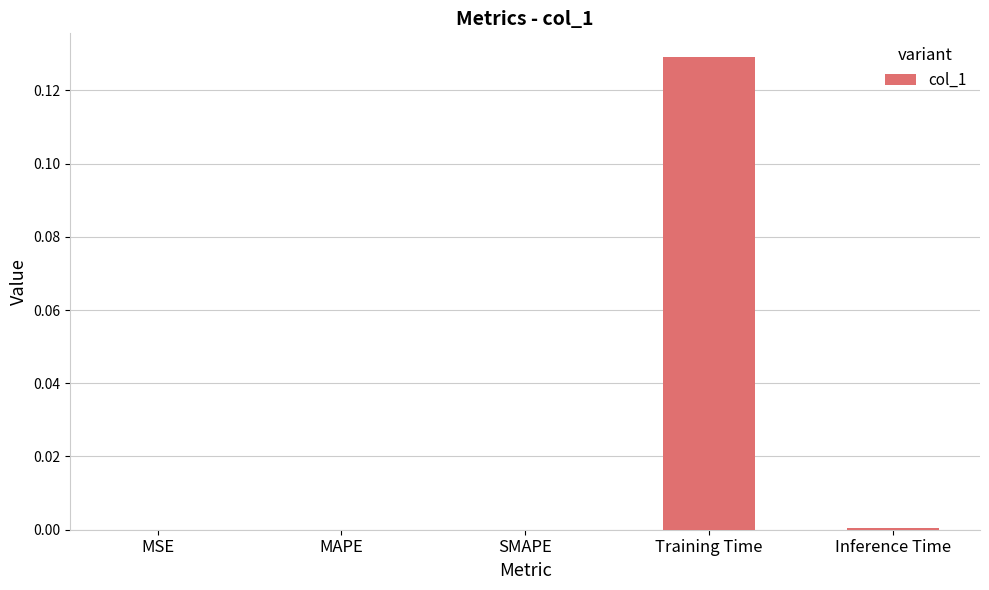

Which has a higher value, Training Time or MAPE?

Training Time